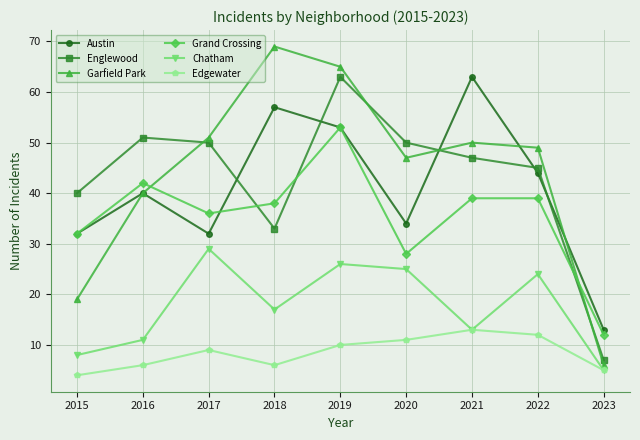

What is the difference between the second highest and minimum values in the Chatham series?

21